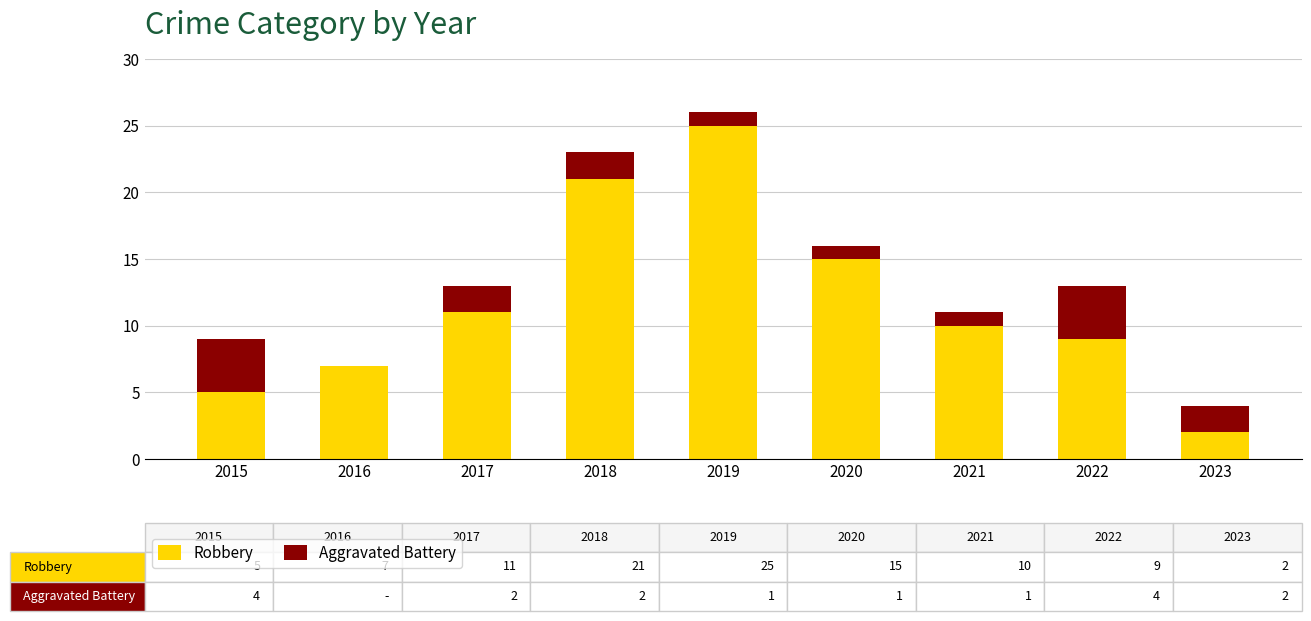

What is the total value across all series at 2022?

13